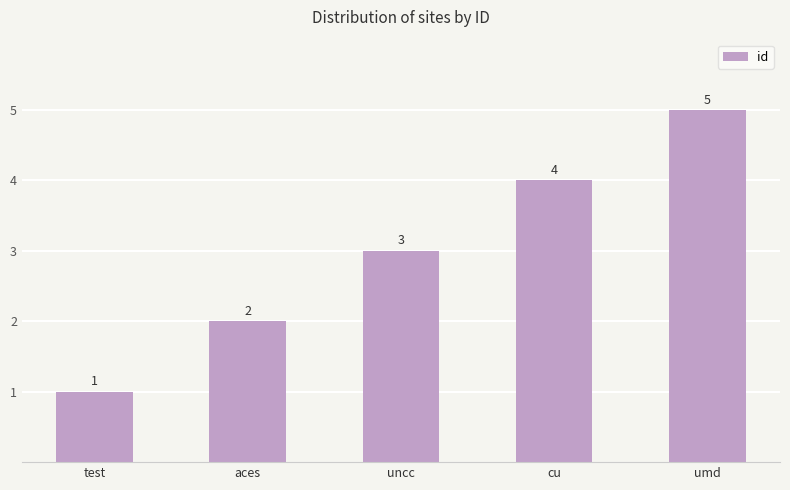

How many bars are there in total?

5